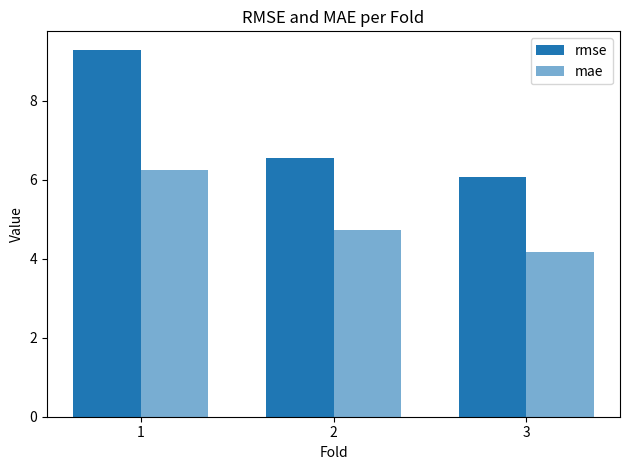

What is the greatest value displayed?

9.3